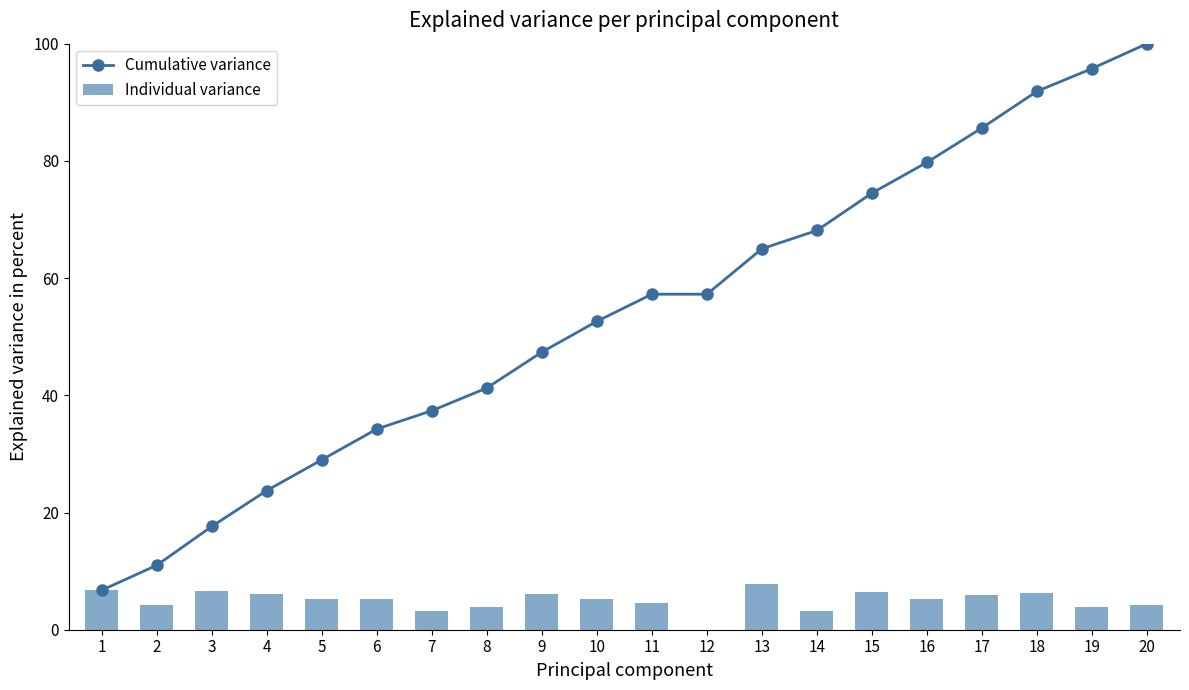

Which label corresponds to the smallest value in the chart?

12